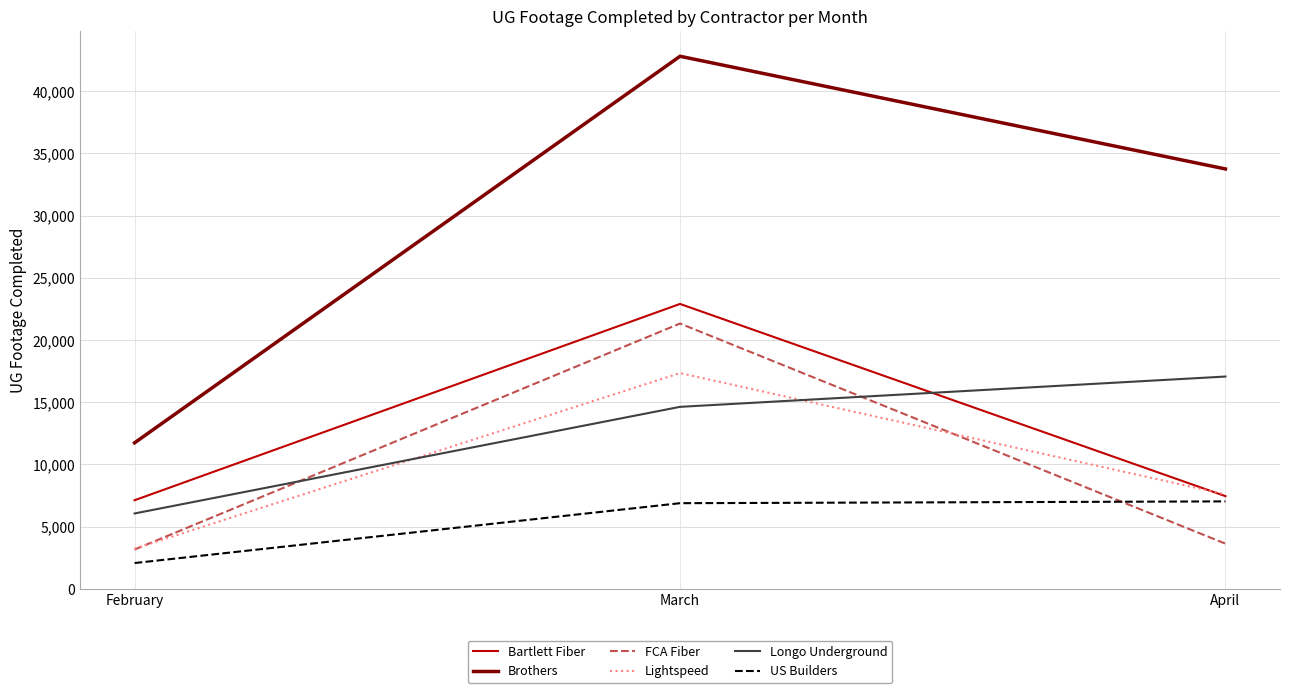

At how many categories does at least one series exceed 39305?

1